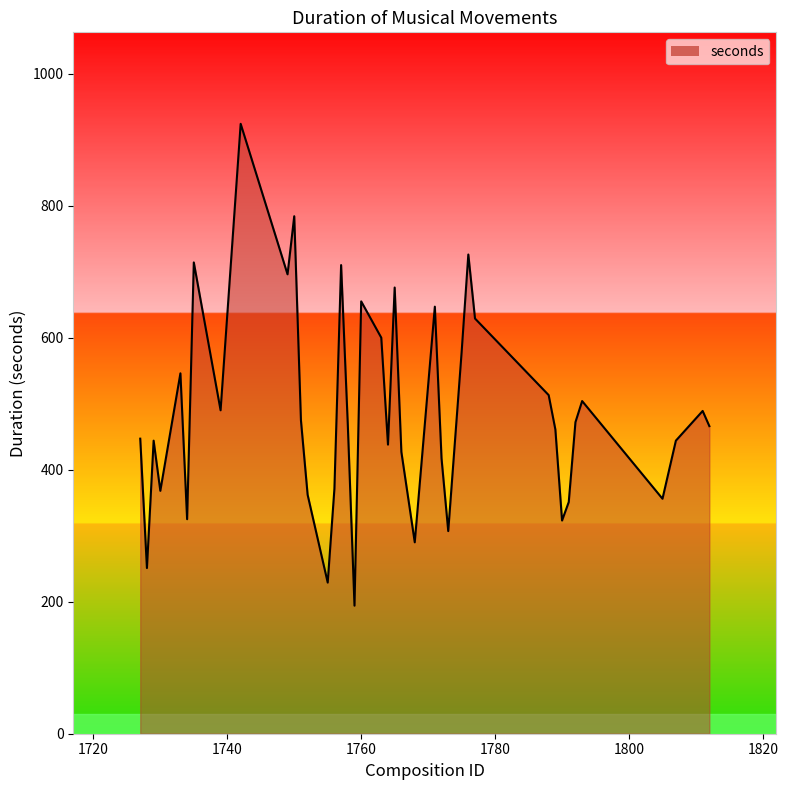

What is the difference between the maximum and minimum values?

730